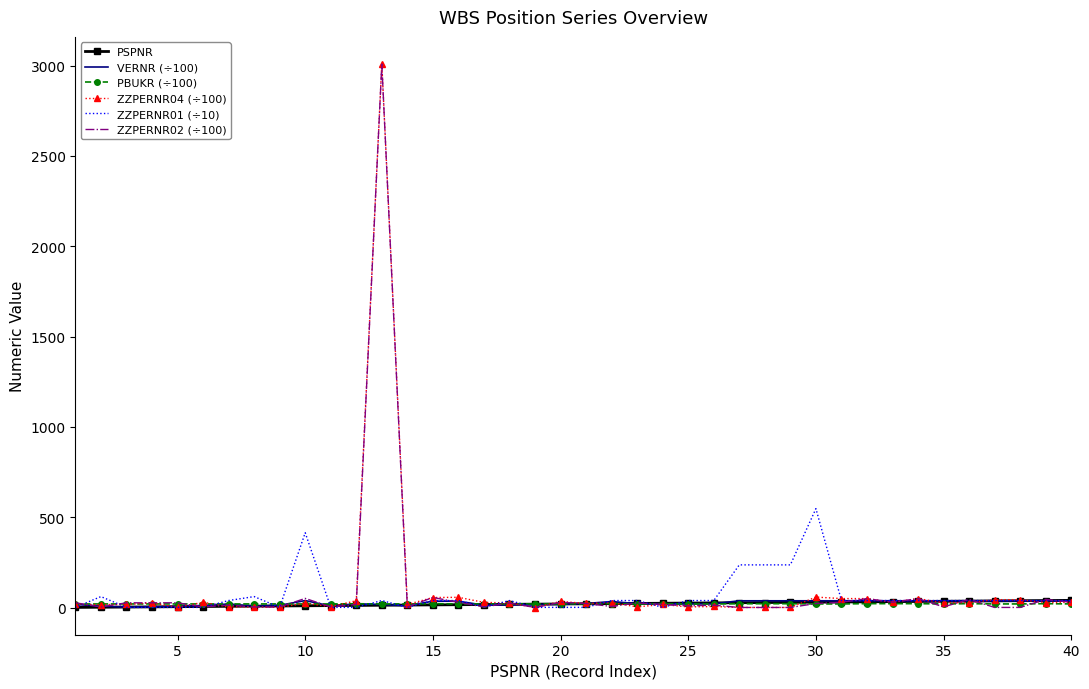

What is the highest value of the ZZPERNR02 (÷100) series?

3008.7